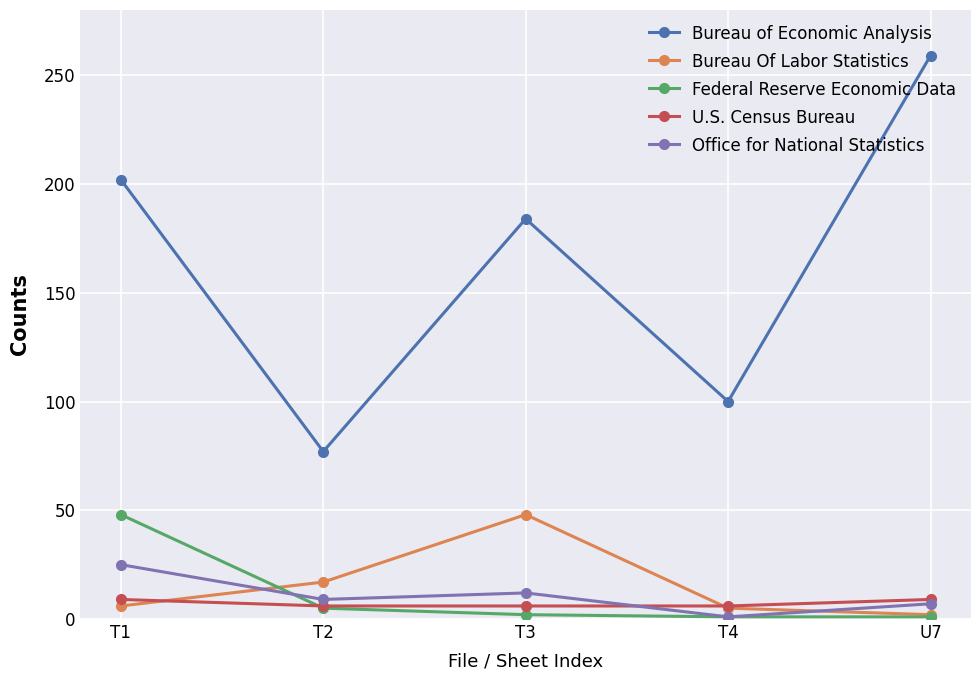

Between which two adjacent categories do Federal Reserve Economic Data and Office for National Statistics first intersect?

T1 and T2